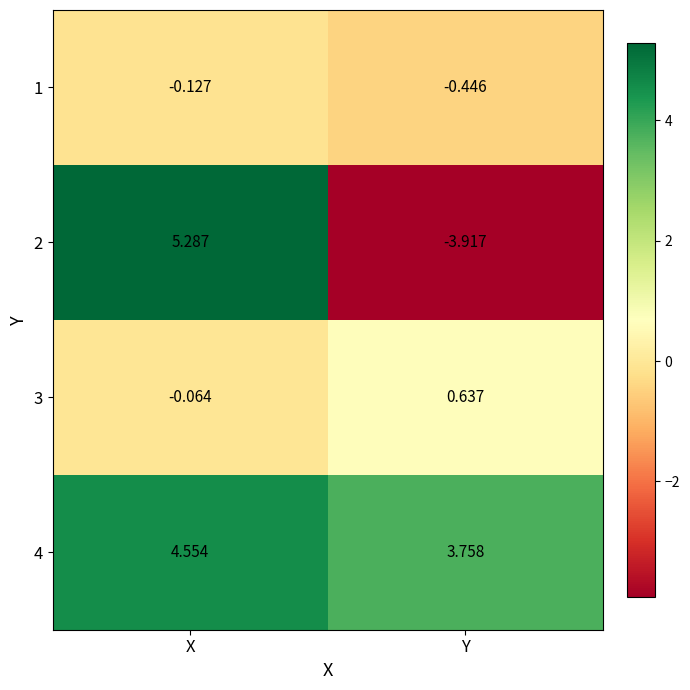

Rank the categories by 4 value from lowest to highest.

Y, X